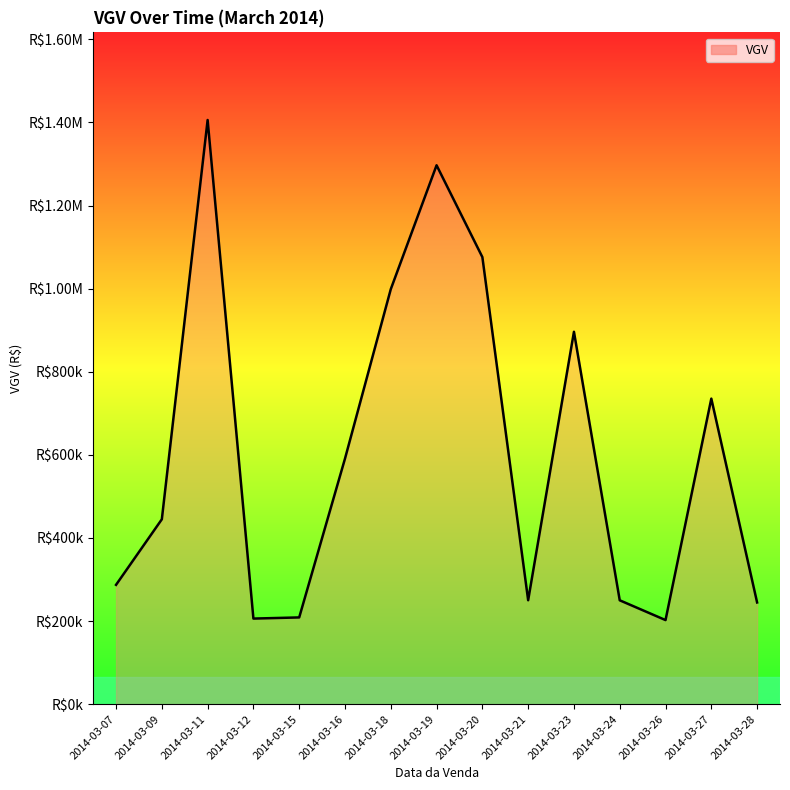

What is the value of the 2nd point from the left?

445000.0